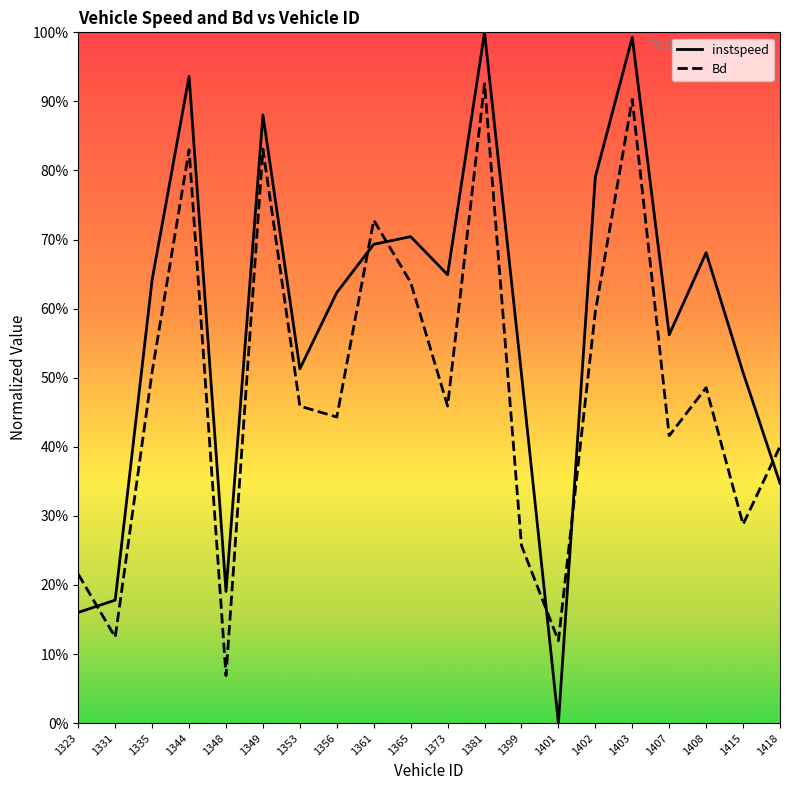

At which label does instspeed reach its peak?

1381